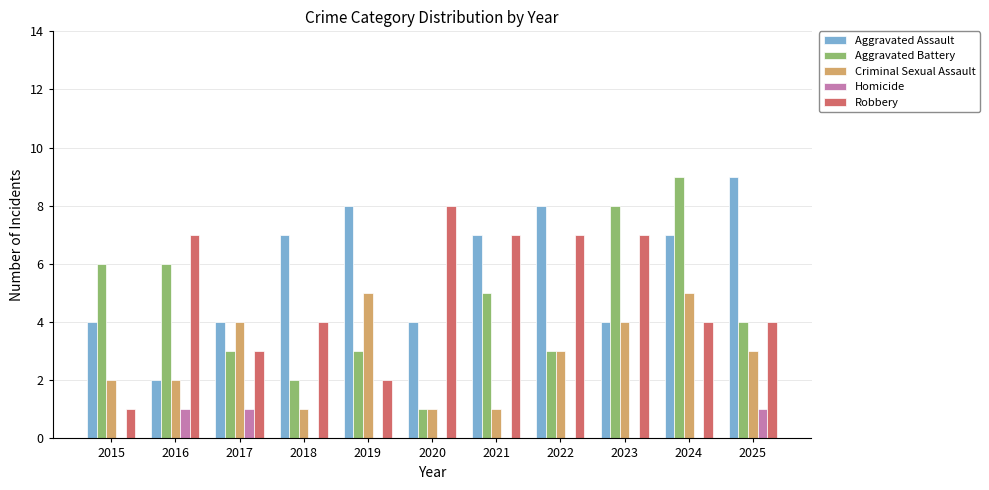

Is the value of Homicide at 2019 greater than the value of Aggravated Battery at 2022?

No